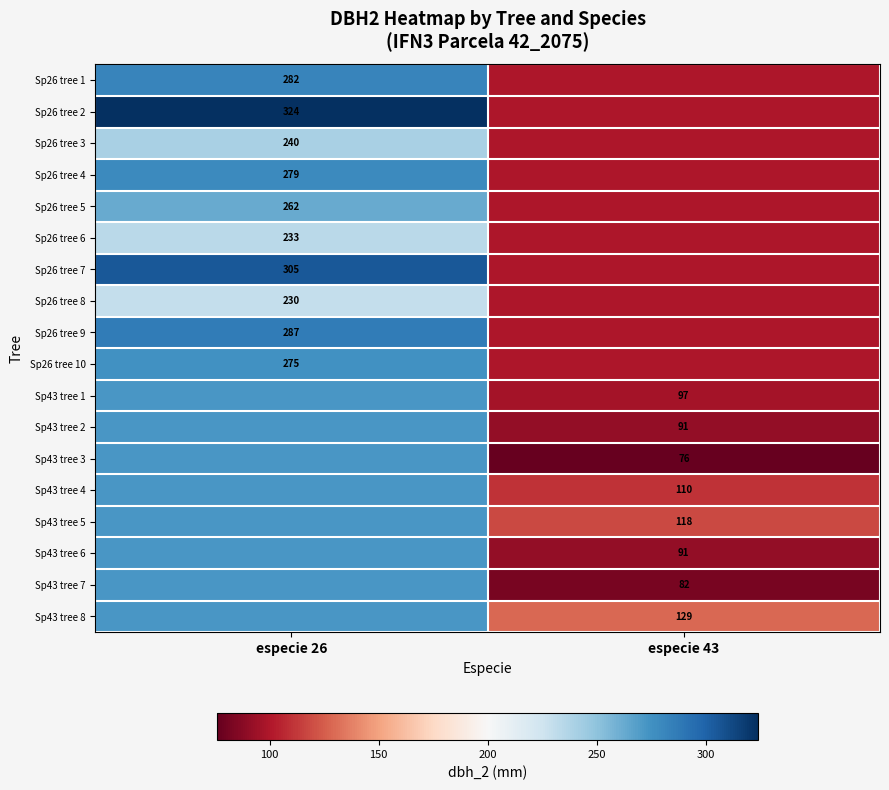

What is the difference between the maximum and minimum values in the Sp26 tree 7 series?

205.8